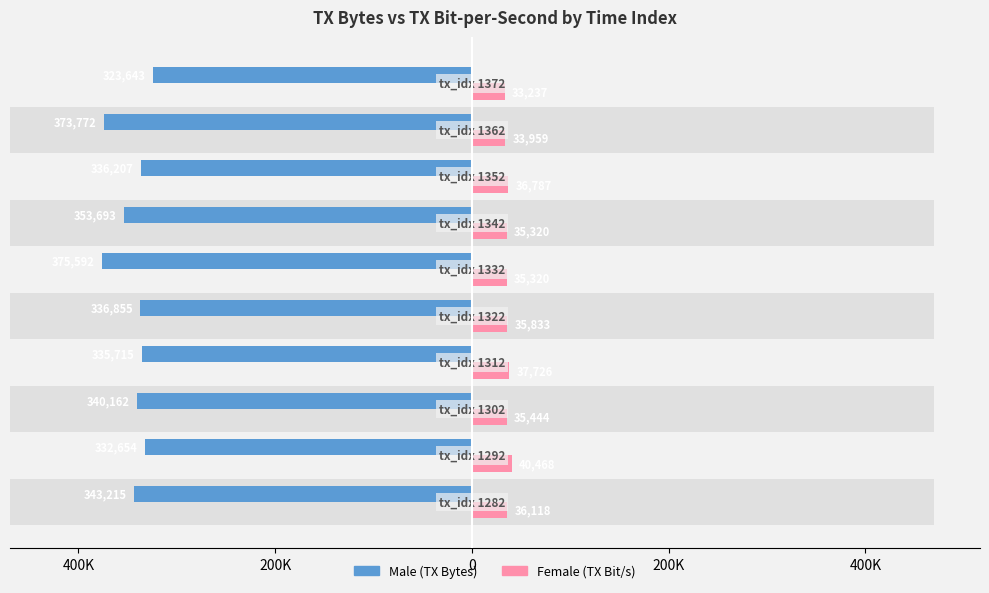

What is the difference between the second highest and minimum values in the Female series?

4489